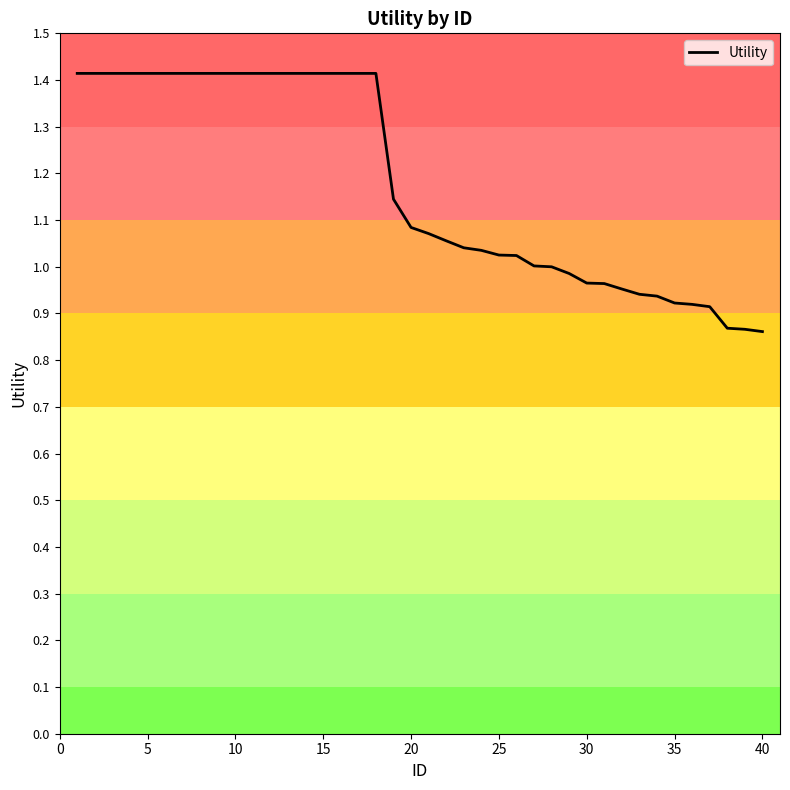

What is the maximum value shown in the chart?

1.4